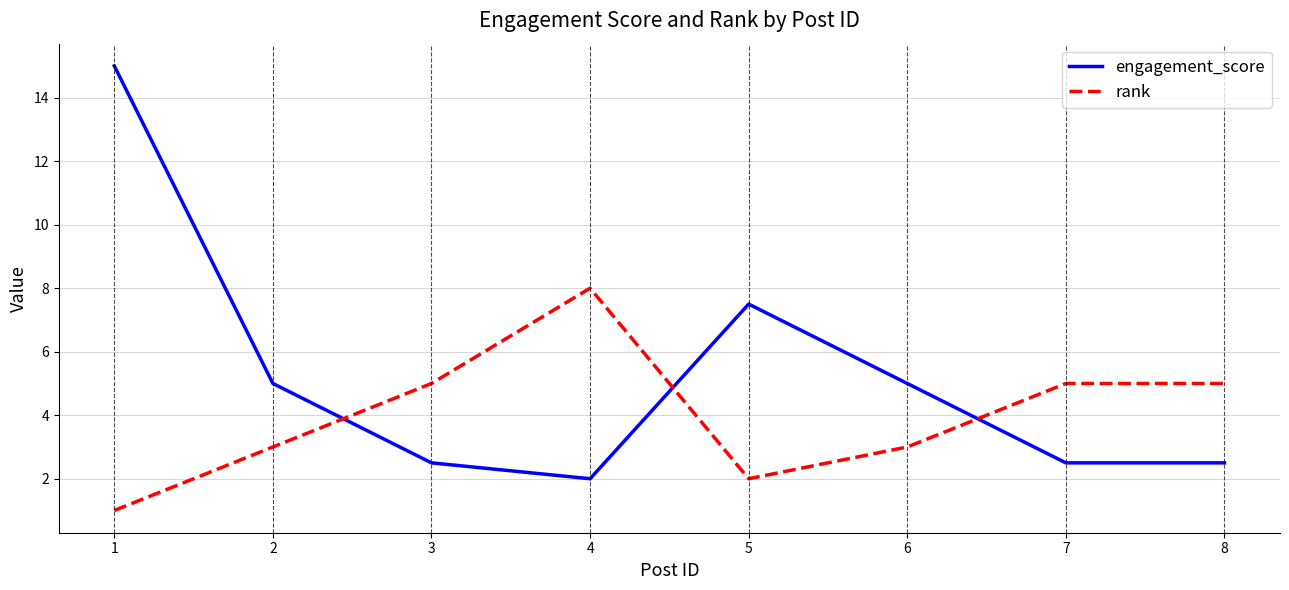

What is the difference between the maximum and minimum values in the engagement_score series?

13.0